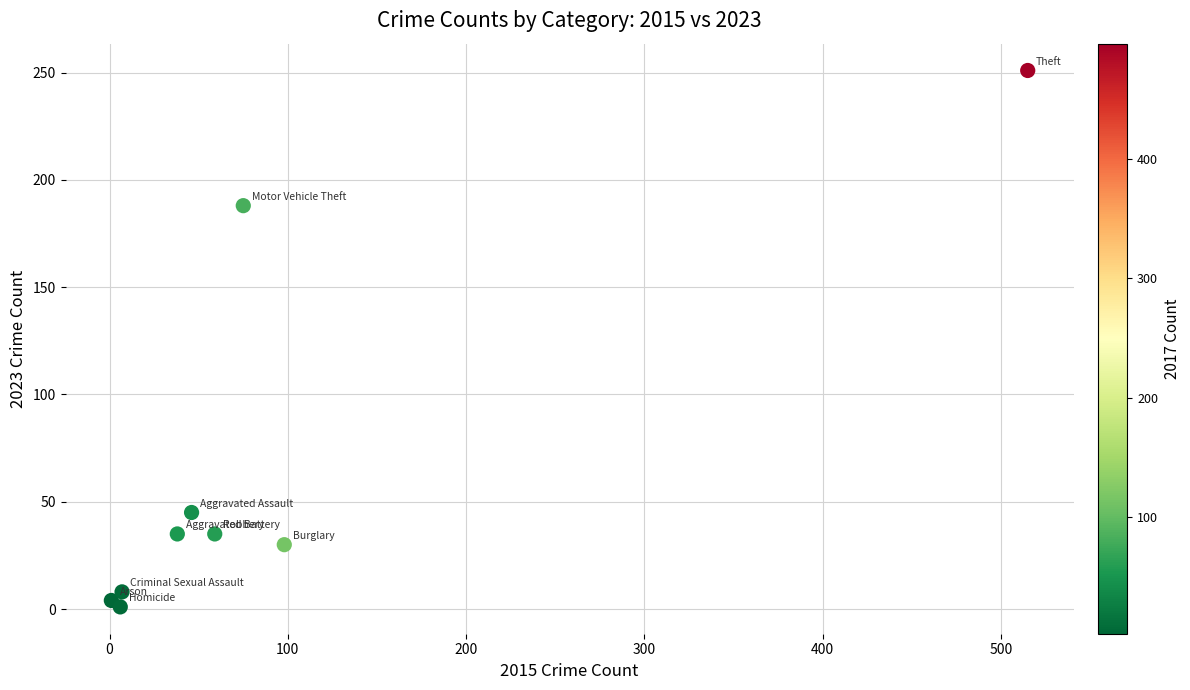

What Y value in the scatter plot is closest to 126?

188